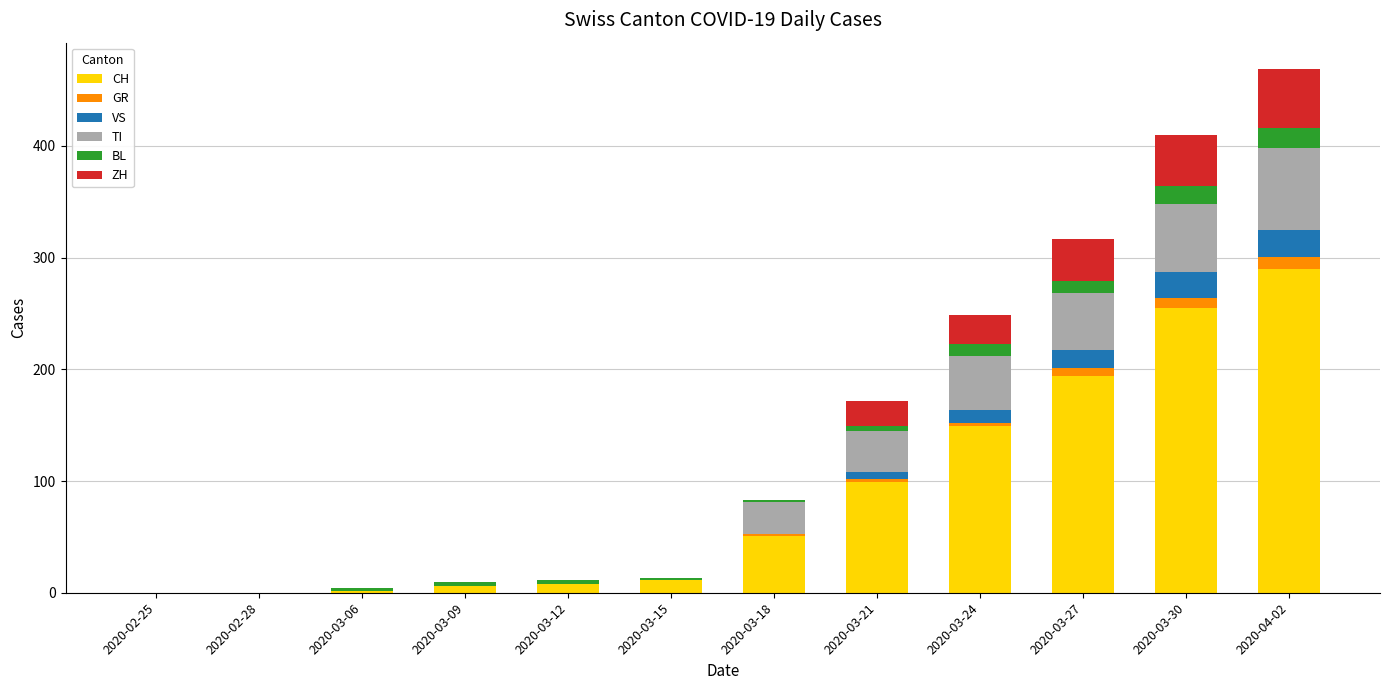

What is the maximum value for CH?

290